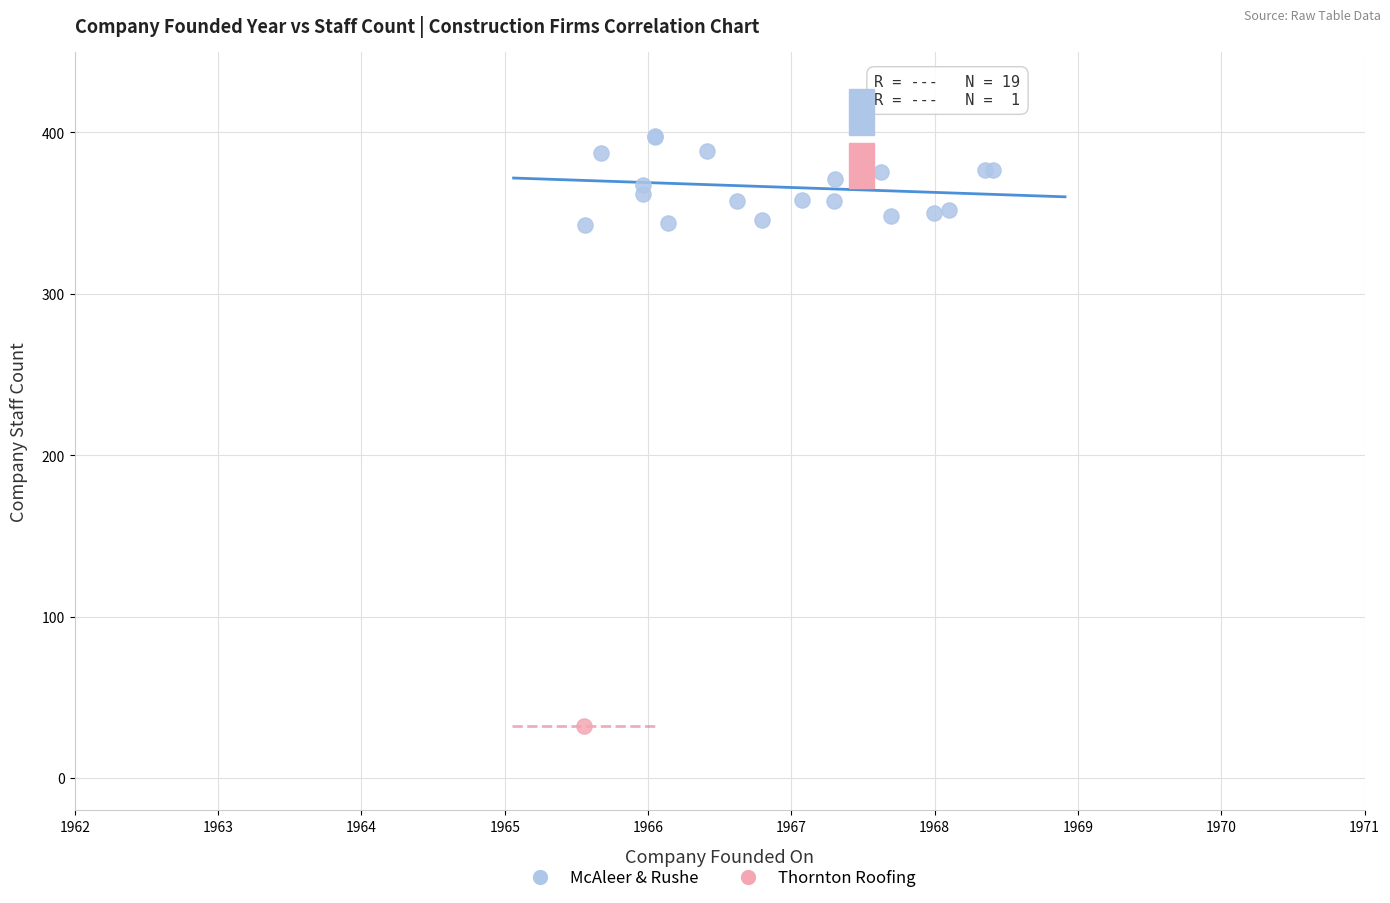

What are all the series names shown in the legend?

McAleer & Rushe, Thornton Roofing